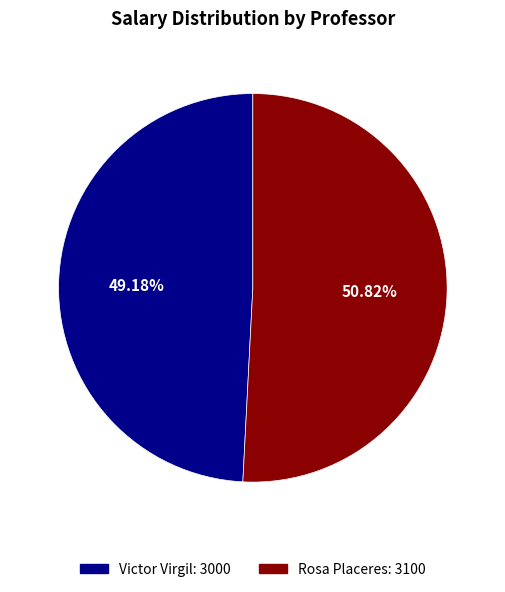

How many slices are in this pie chart?

2